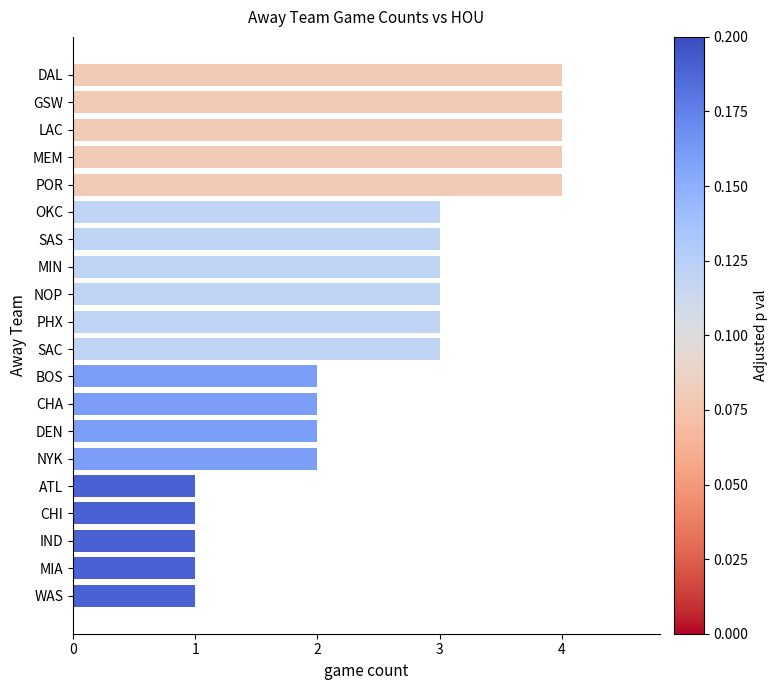

What is the average value?

3